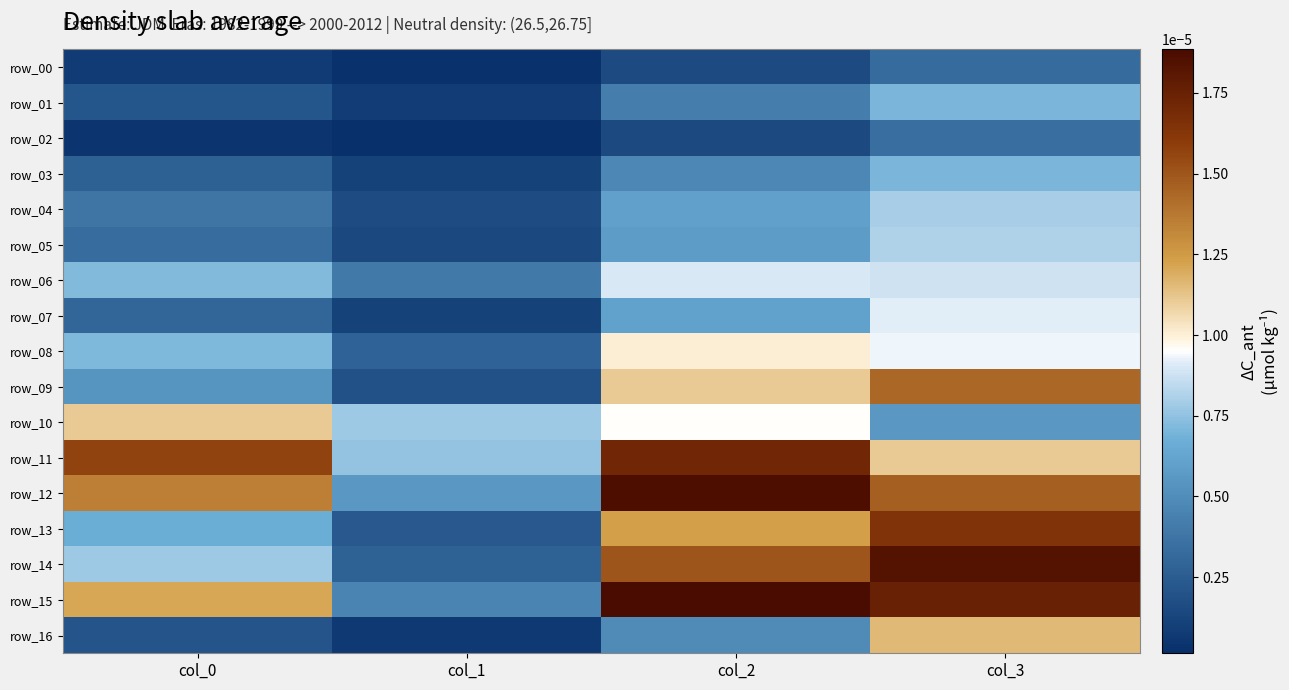

At how many categories does at least one series exceed 0?

4